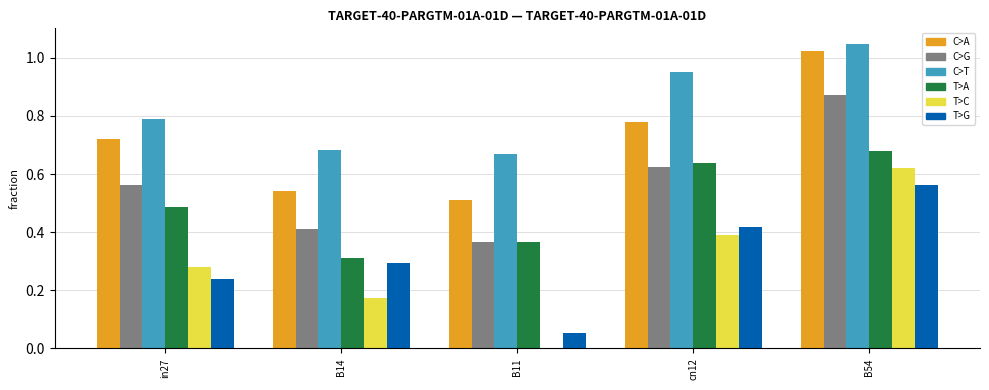

At which category does the chart reach its peak across all series?

B54